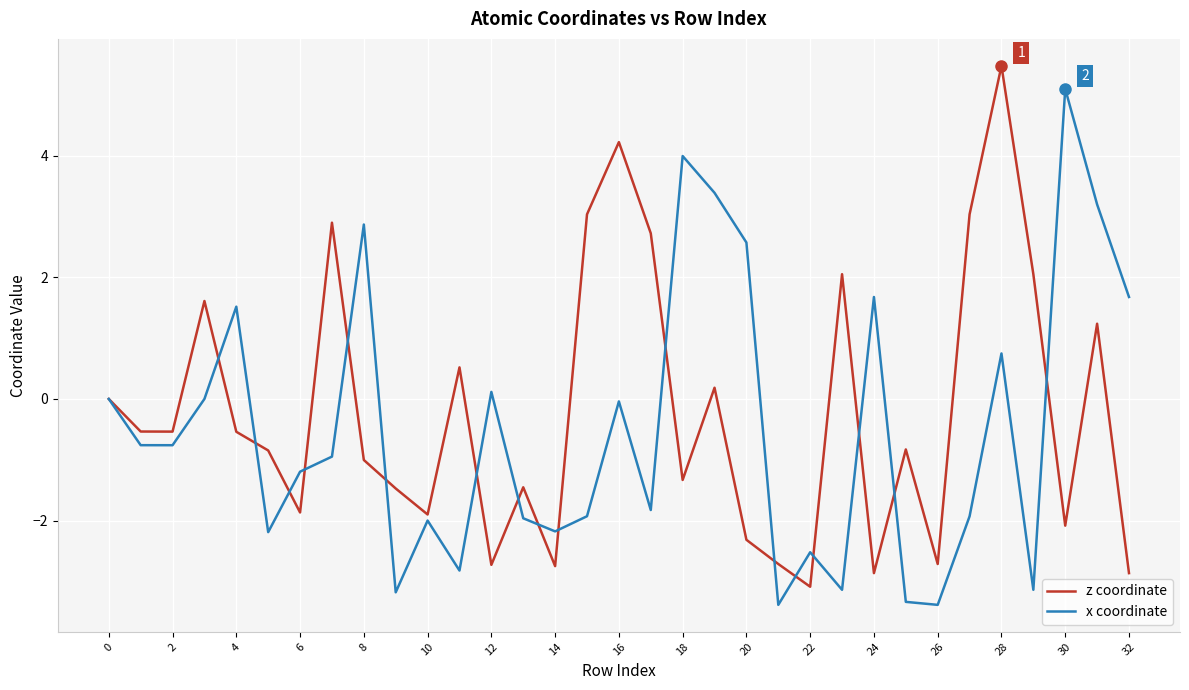

What is the difference between the maximum and minimum values in the x coordinate series?

8.5